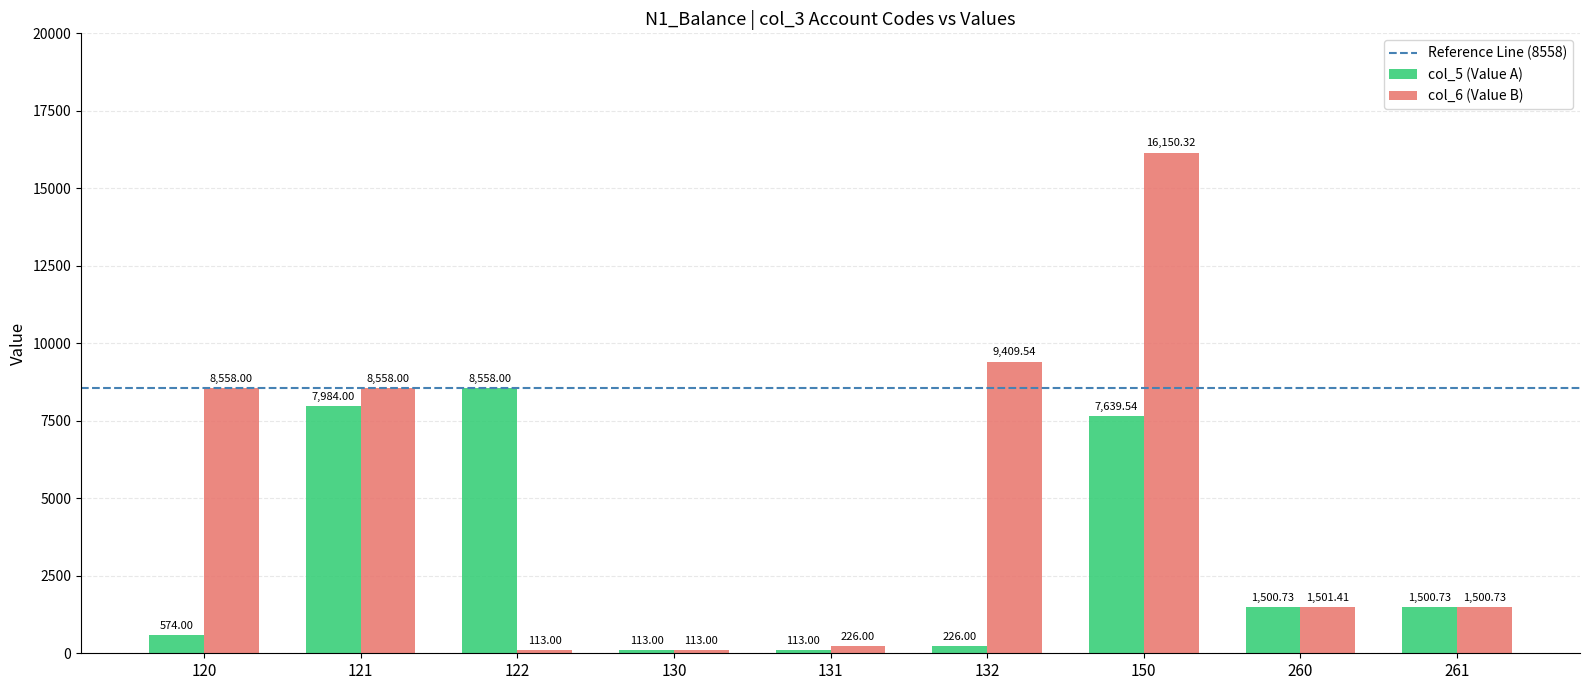

Are the bars grouped side by side (vs. stacked)?

Yes